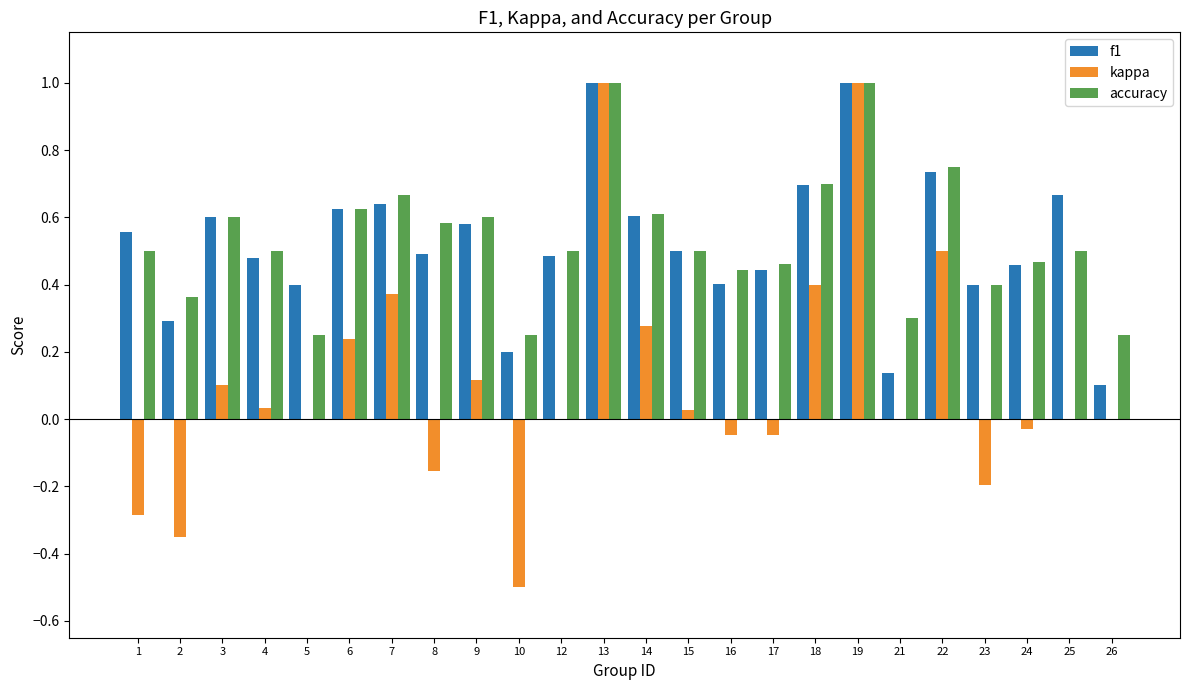

What are all the series names shown in the legend?

f1, kappa, accuracy